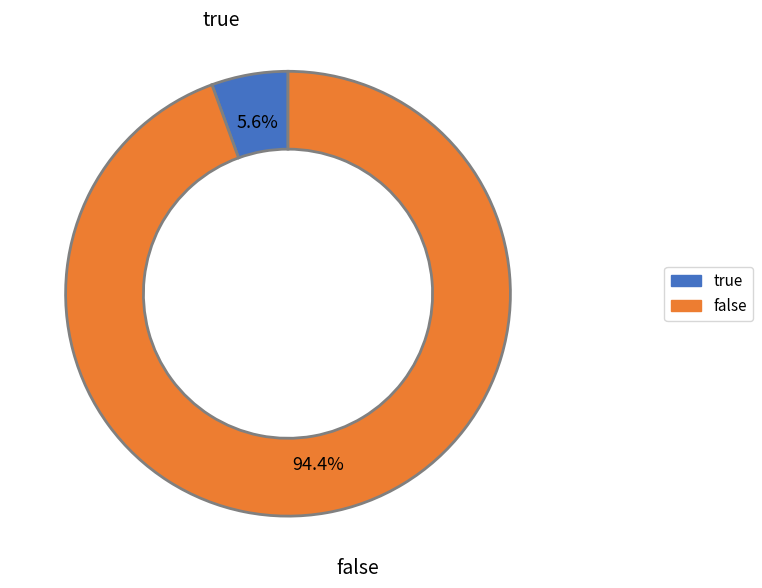

Which has a higher value, true or false?

false